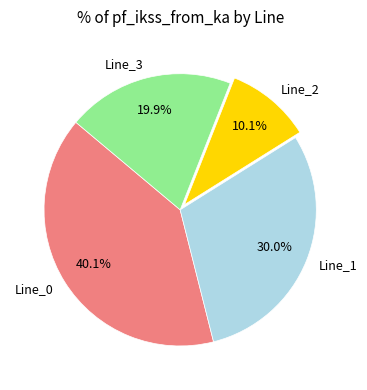

Is there a majority slice in this chart?

No